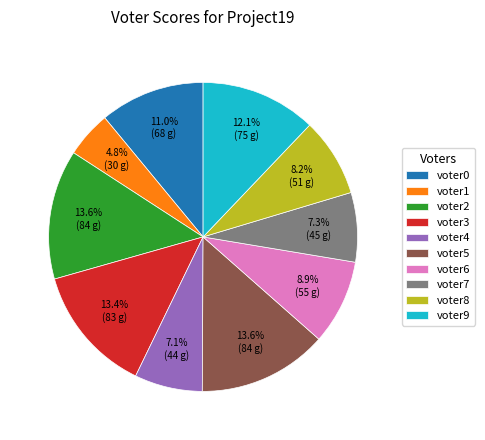

How much of the chart is everything except voter0?

89.0%